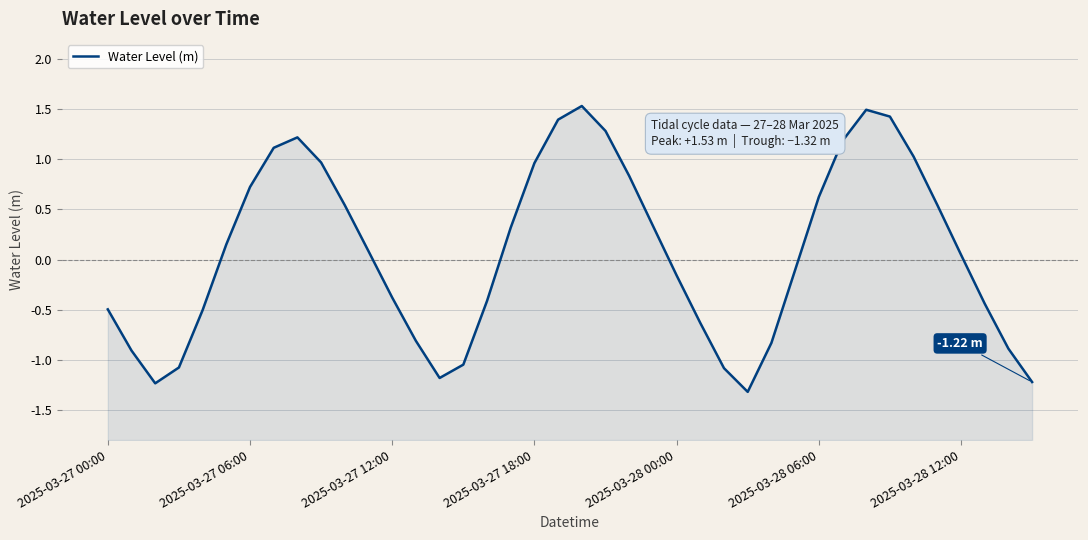

List the labels in order of value, smallest first.

27, 2025-03-27 12:00, 39, 14, 26, 2025-03-27 18:00, 15, 2025-03-27 06:00, 38, 28, 13, 25, 2025-03-28 00:00, 2025-03-27 00:00, 37, 16, 12, 24, 29, 36, 11, 2025-03-28 06:00, 17, 23, 10, 35, 30, 2025-03-28 12:00, 22, 18, 9, 34, 7, 31, 8, 21, 19, 33, 32, 20